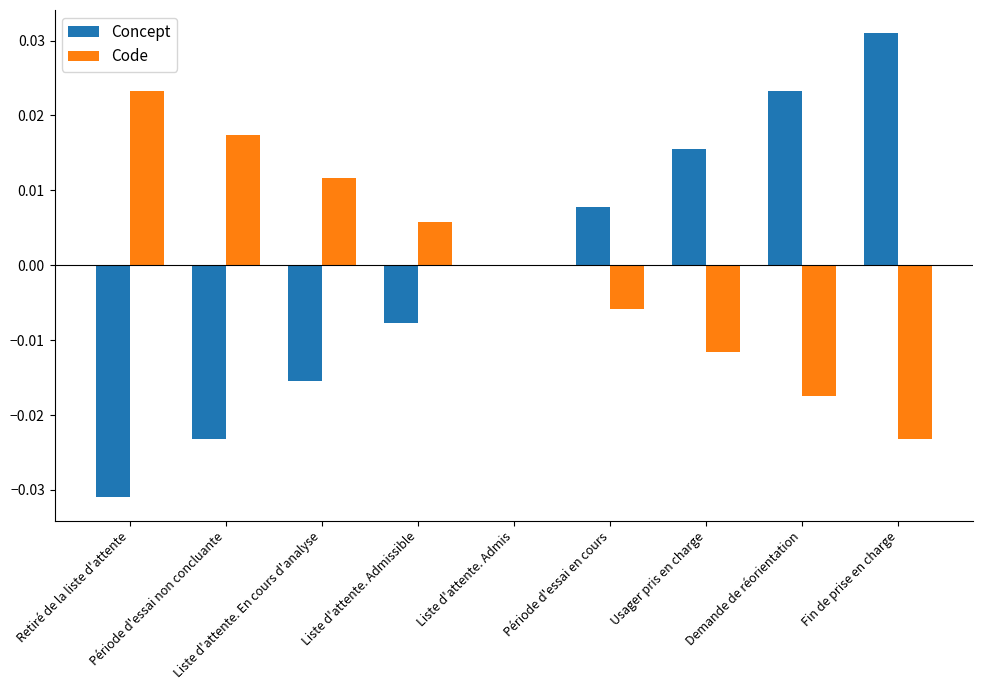

Are the bars horizontal?

No